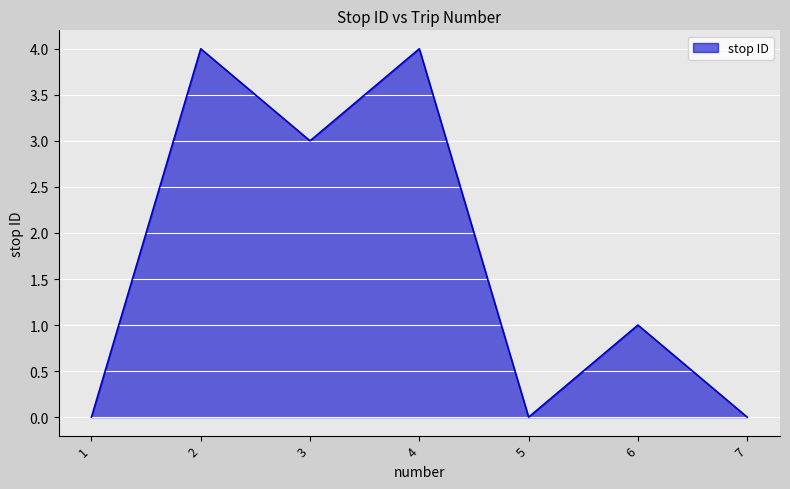

How many interior local peaks (higher than both neighbors) does the data have?

3